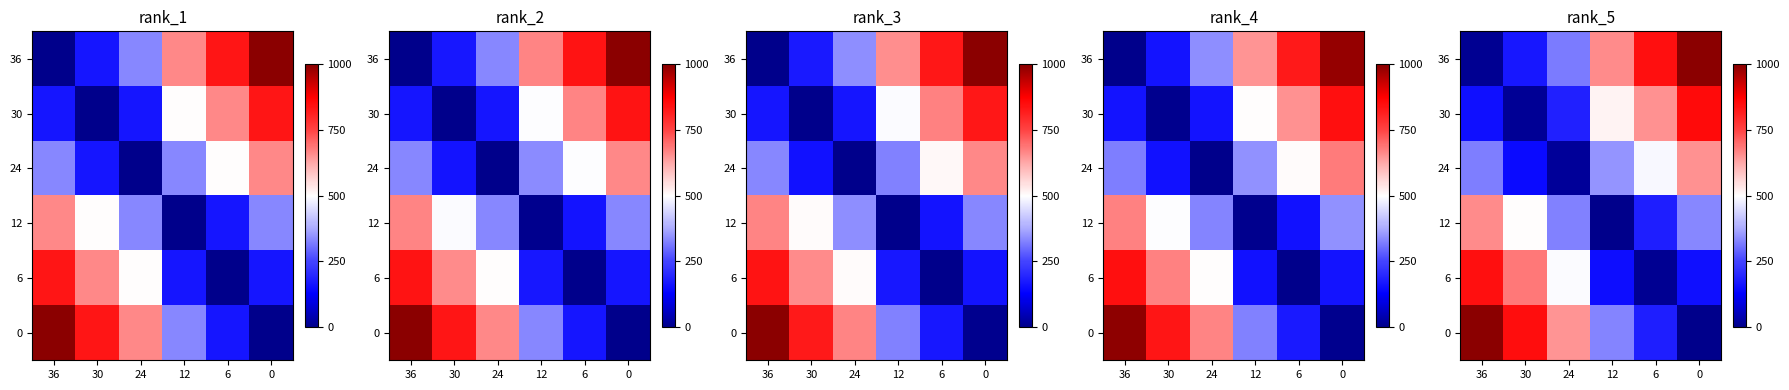

At how many categories does at least one series exceed 223?

6